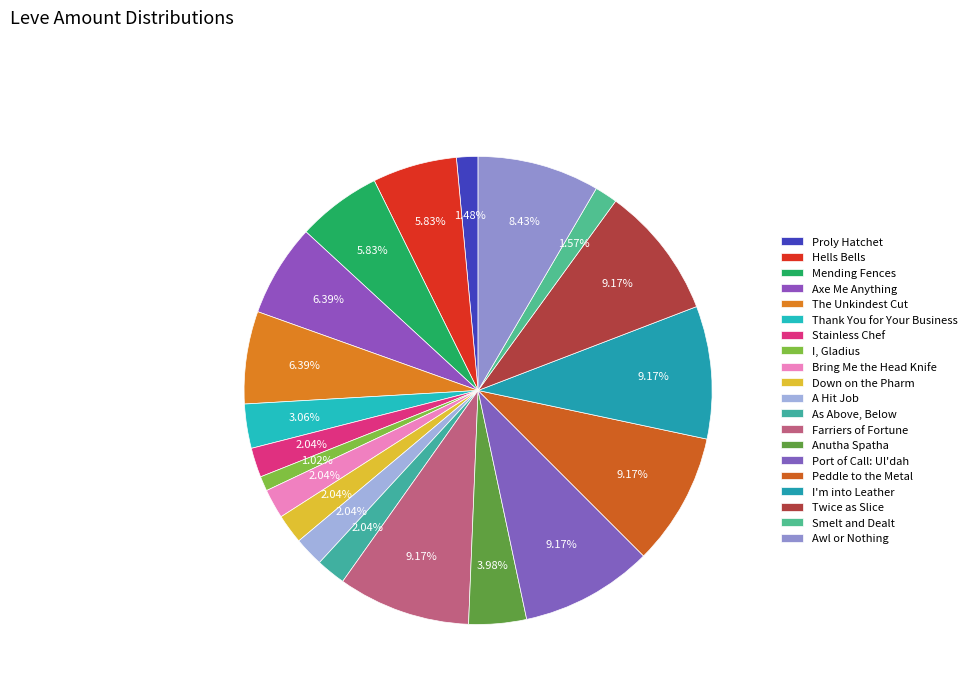

How many slices are in this pie chart?

20